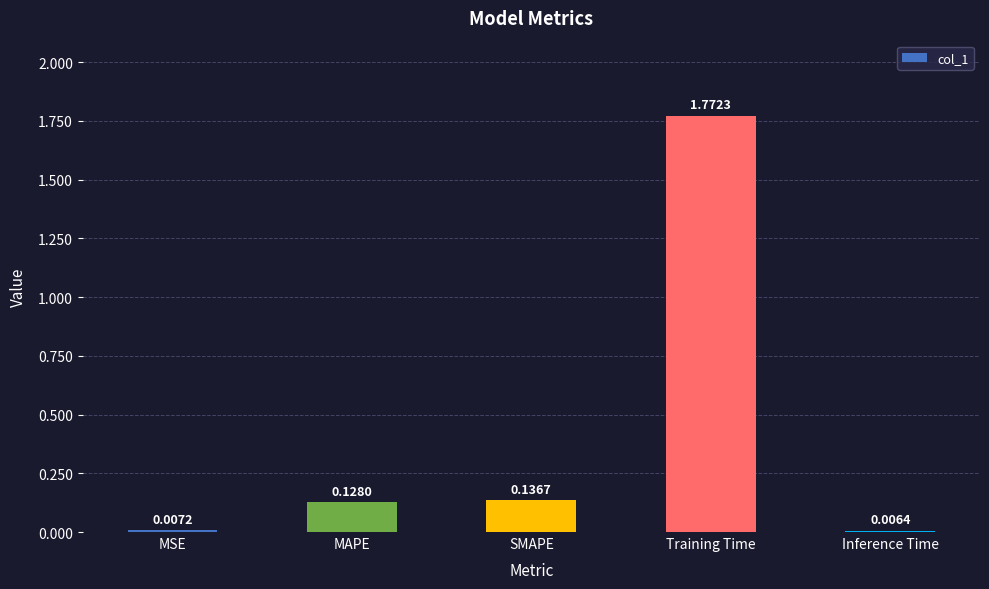

What position from the left is SMAPE?

3